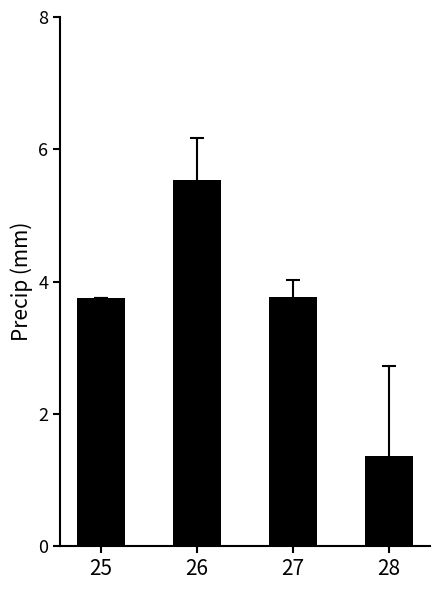

Is it true that the value at 27 is 6.2?

False